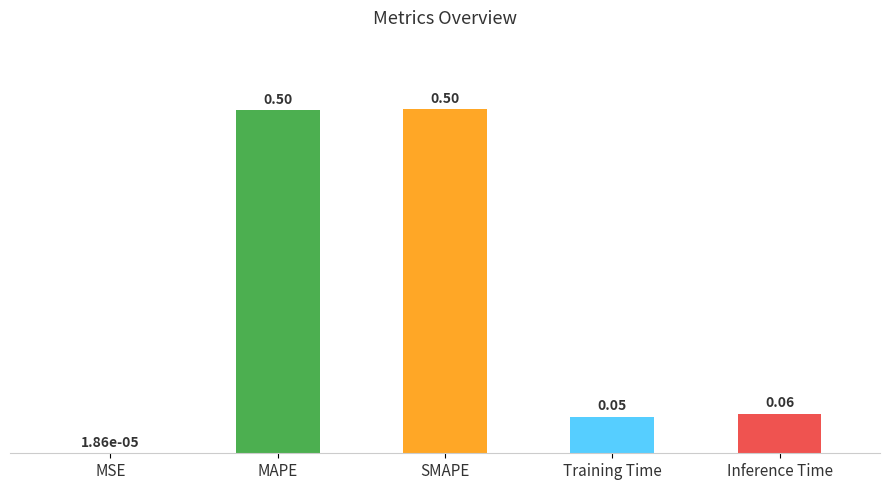

What is the sum of all values?

1.1